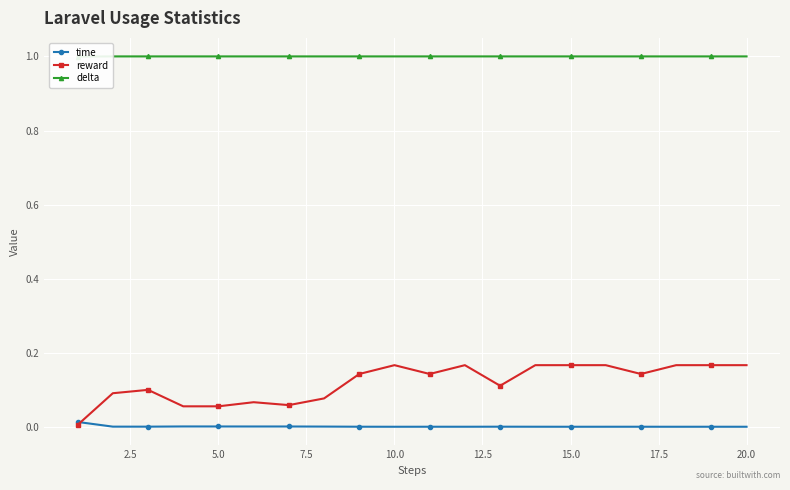

The value of reward at 15.0 is 0.1. True or false?

False